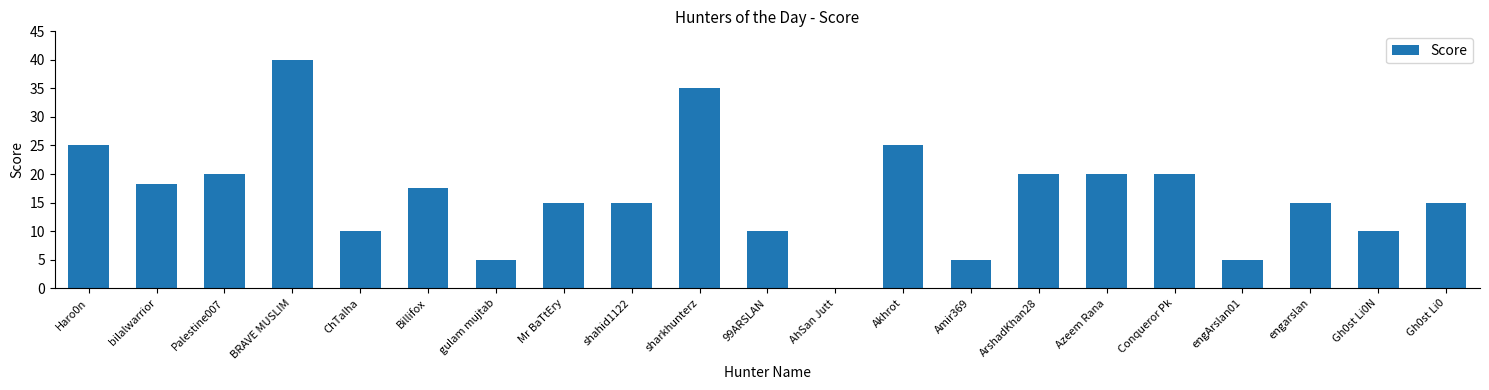

What is the greatest value displayed?

40.0